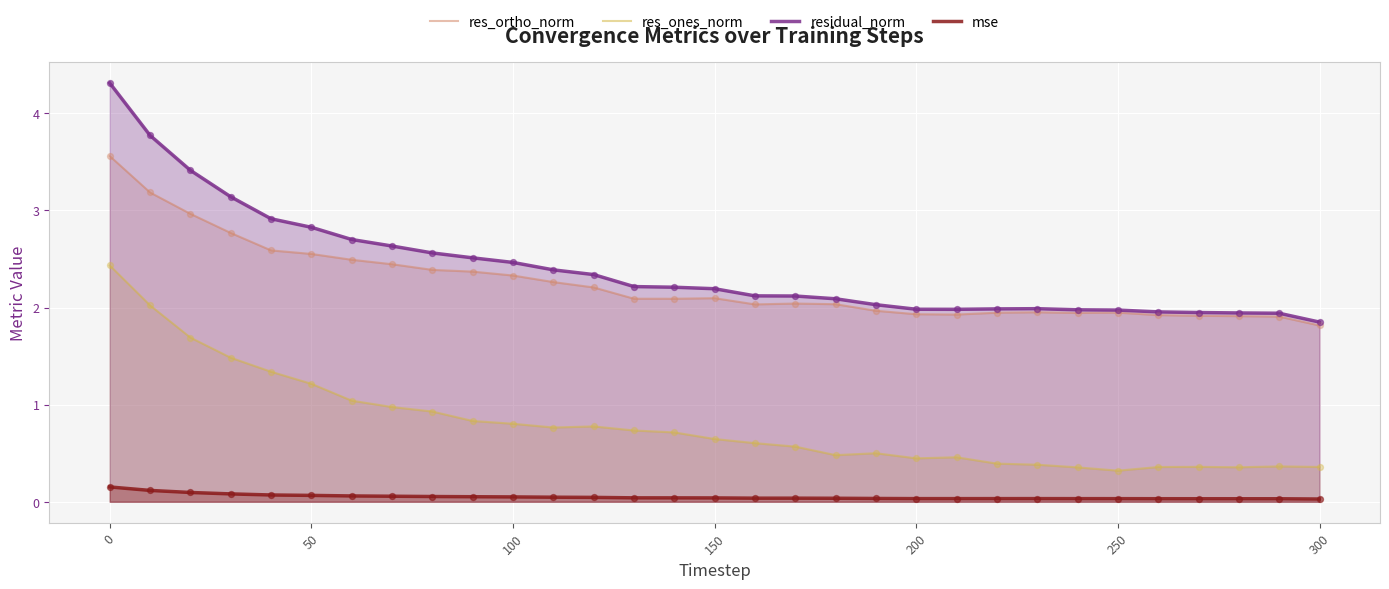

Which series reaches the maximum Y coordinate?

residual_norm